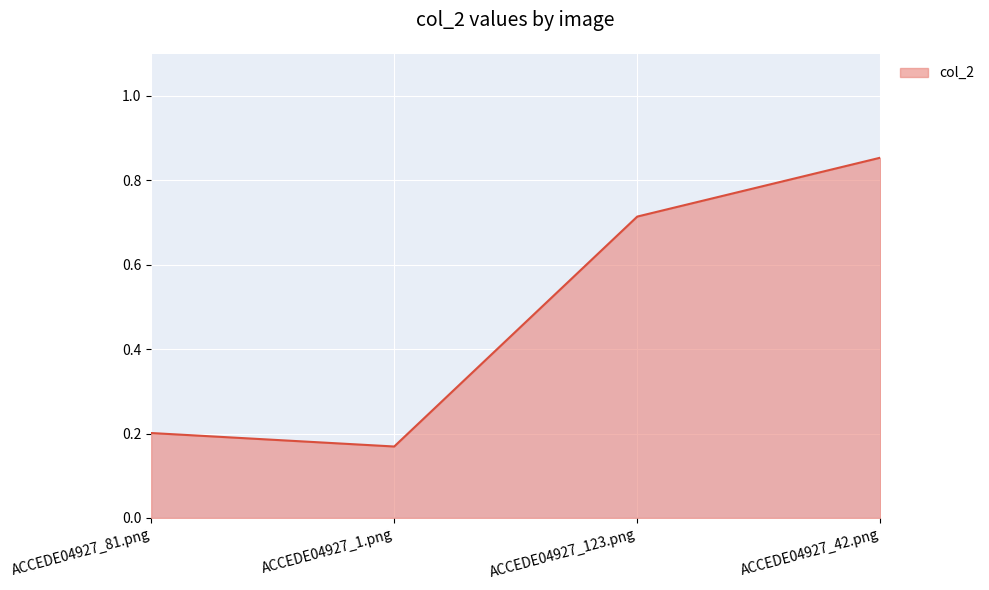

How many interior local valleys (lower than both neighbors) does the data have?

1